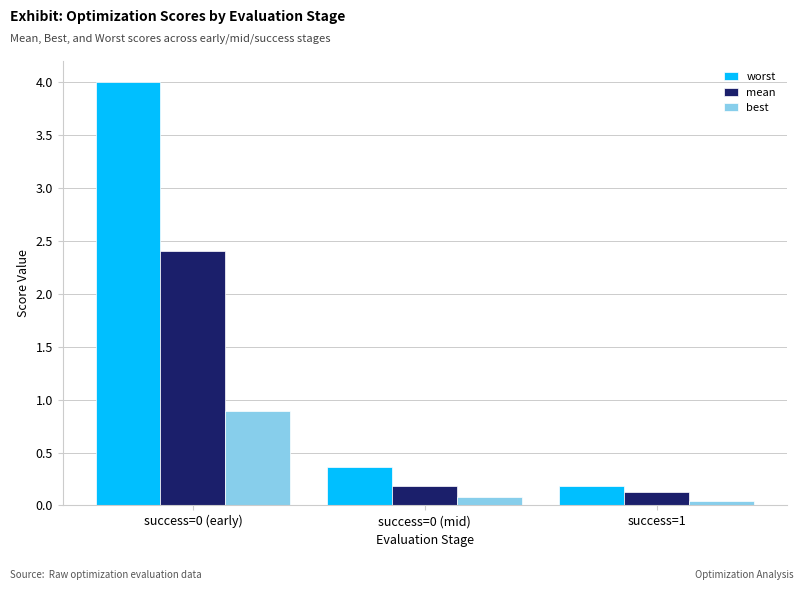

How many bars are there in each group?

3